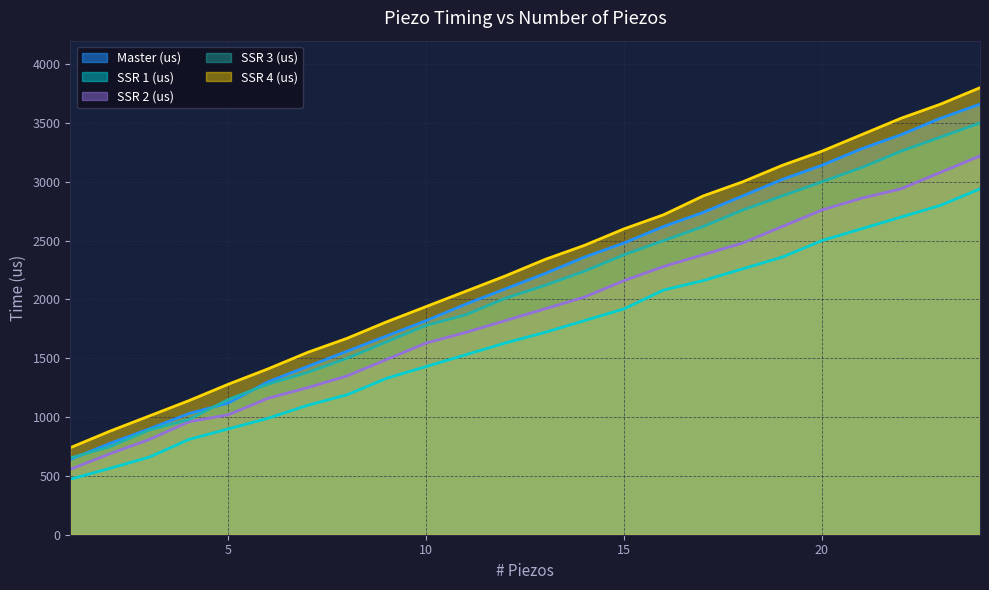

Which category has the lowest value across all series?

1